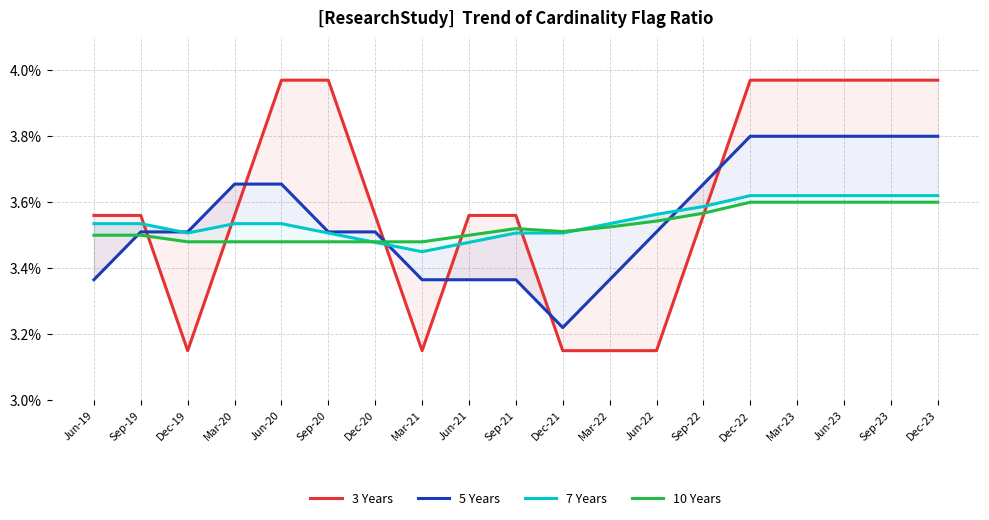

What is the smallest value displayed?

3.1